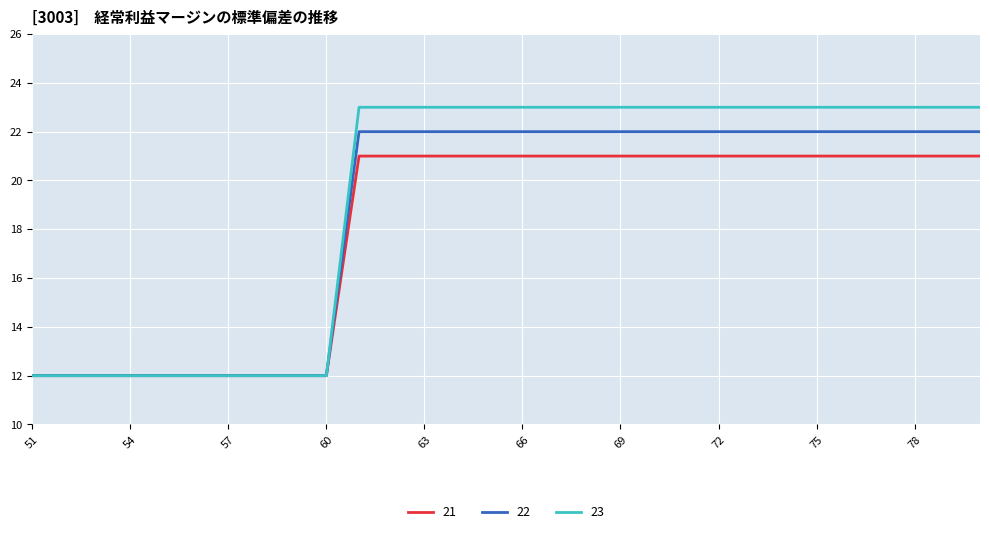

How many lines are shown in the chart?

3